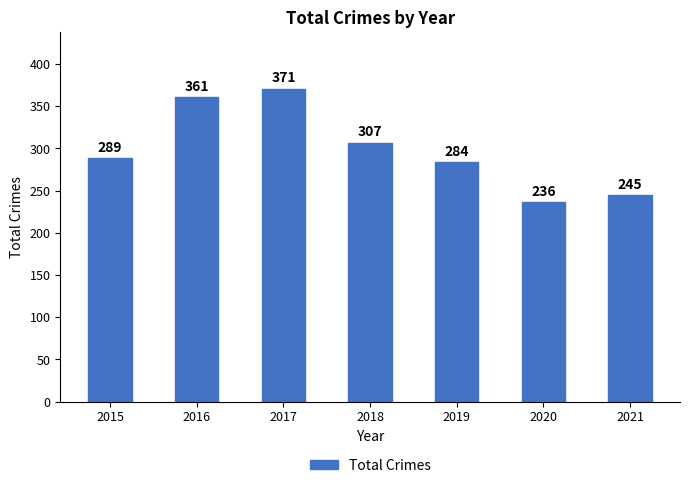

What is the sum of all values?

2093